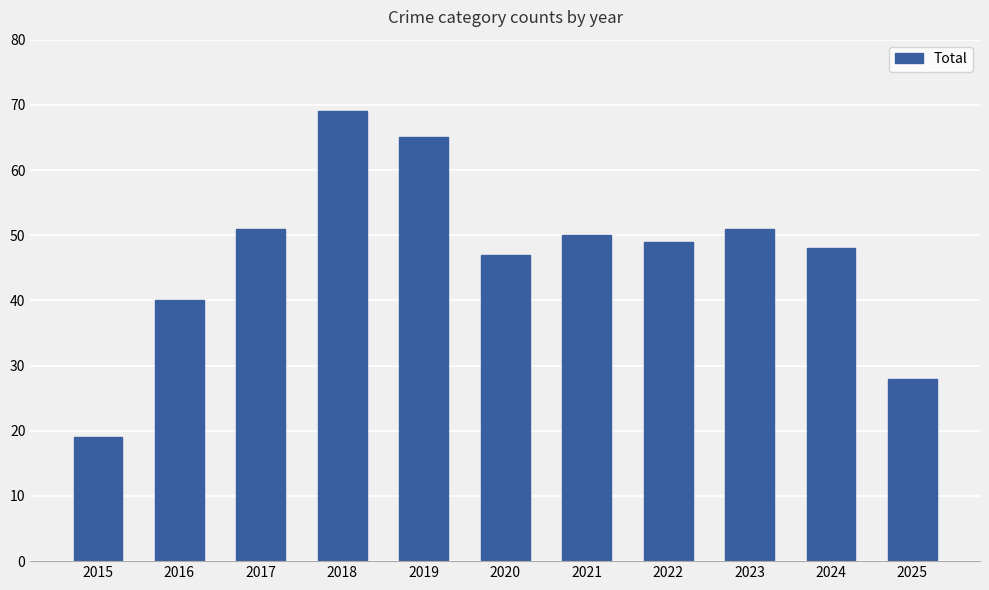

Is it true that the value at 2015 is 19?

True